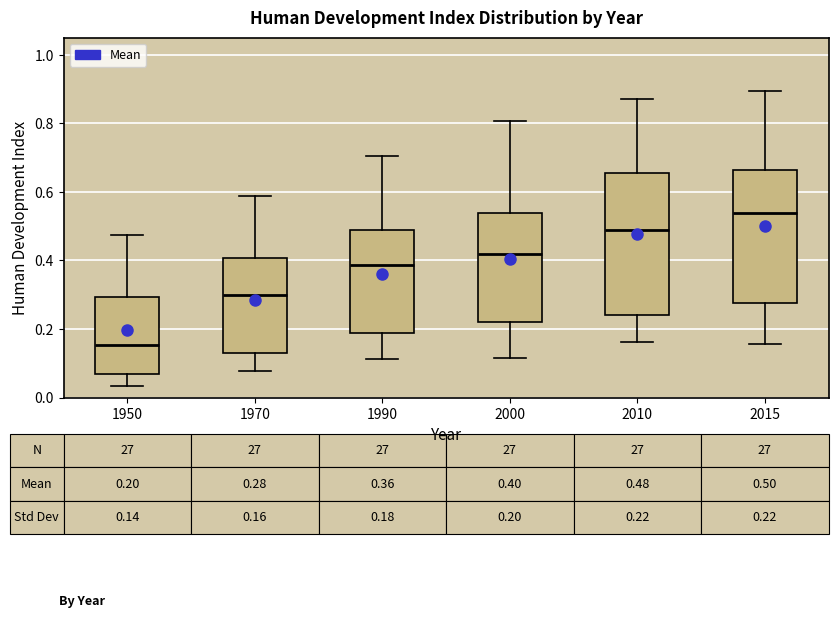

Which box's median line is the lowest?

1950